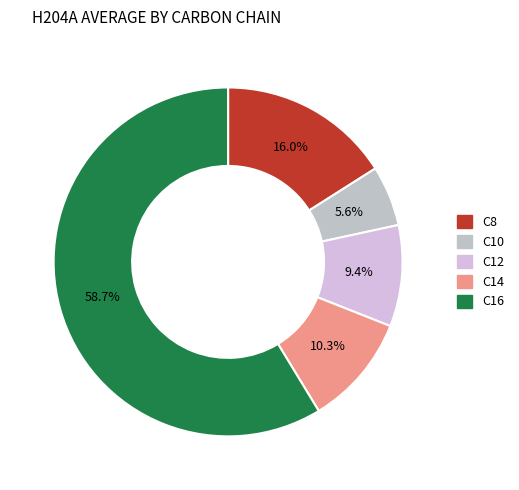

Is it true that C12 is 9% of the pie?

True